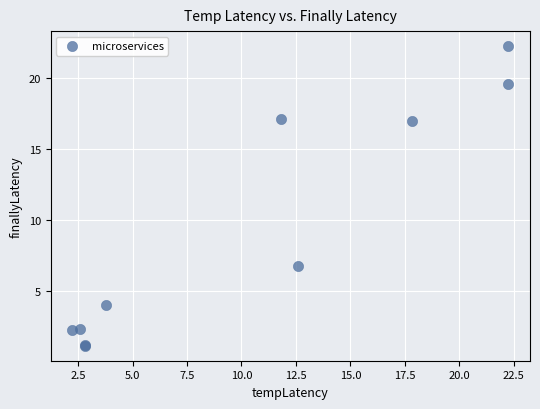

What Y value in the scatter plot is closest to 11?

6.7